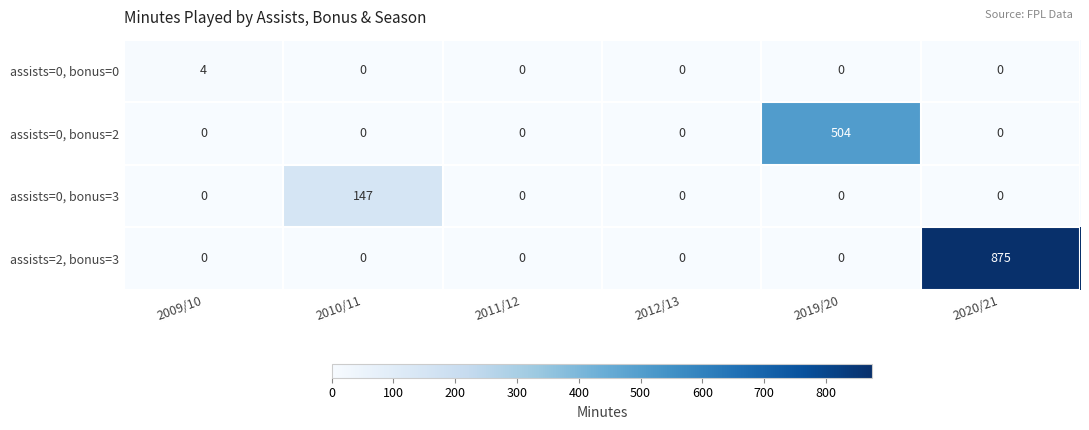

How many values in the assists=0, bonus=0 series exceed 0?

1